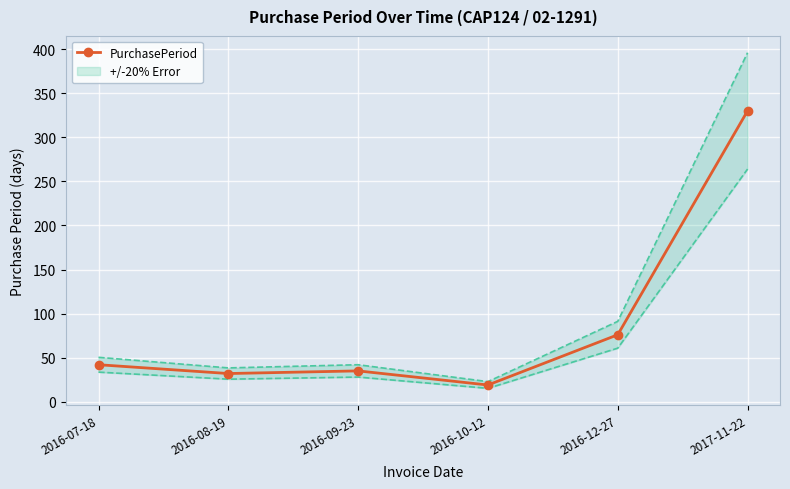

Rank the categories by value from highest to lowest.

2017-11-22, 2016-12-27, 2016-07-18, 2016-09-23, 2016-08-19, 2016-10-12